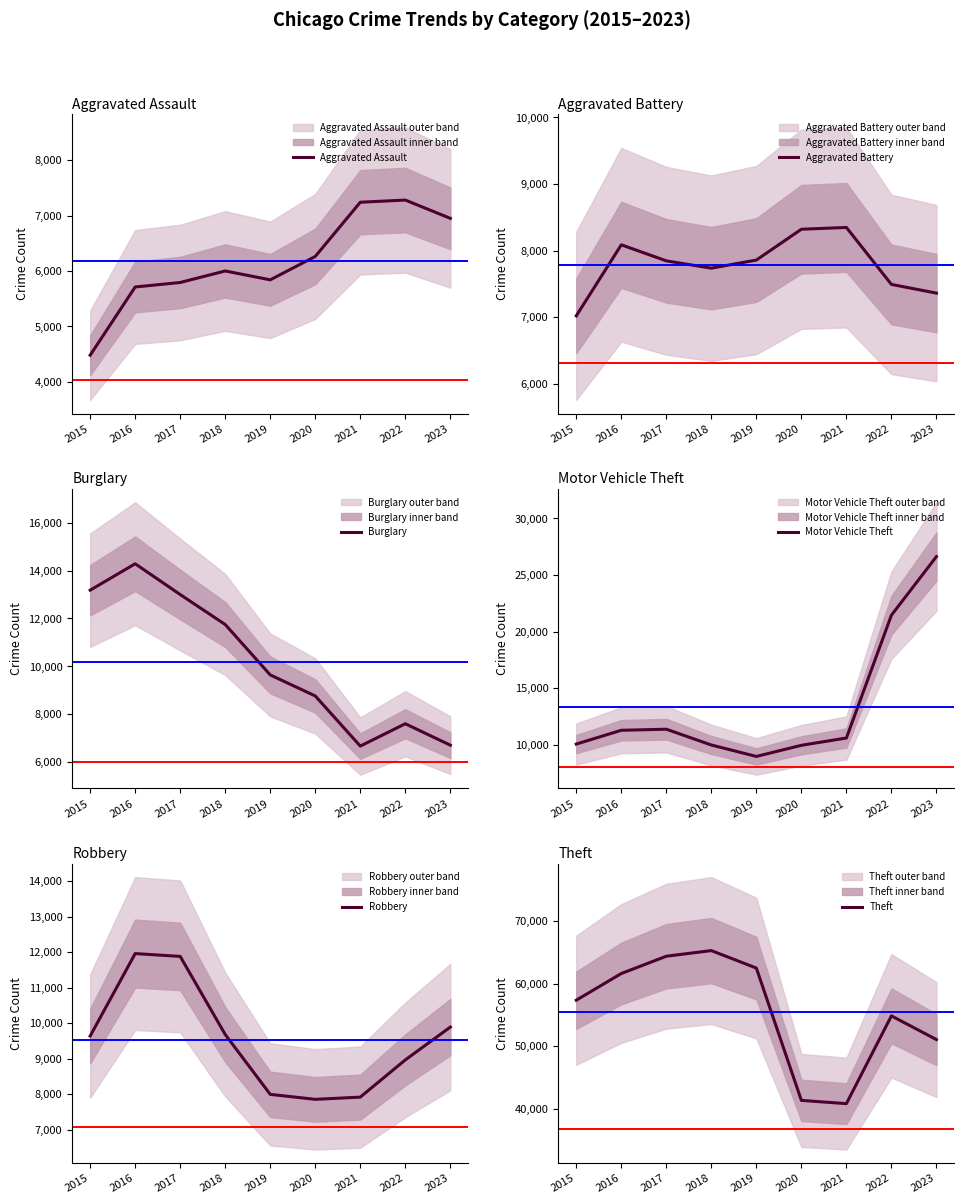

How many values in the Robbery series exceed 9638?

4